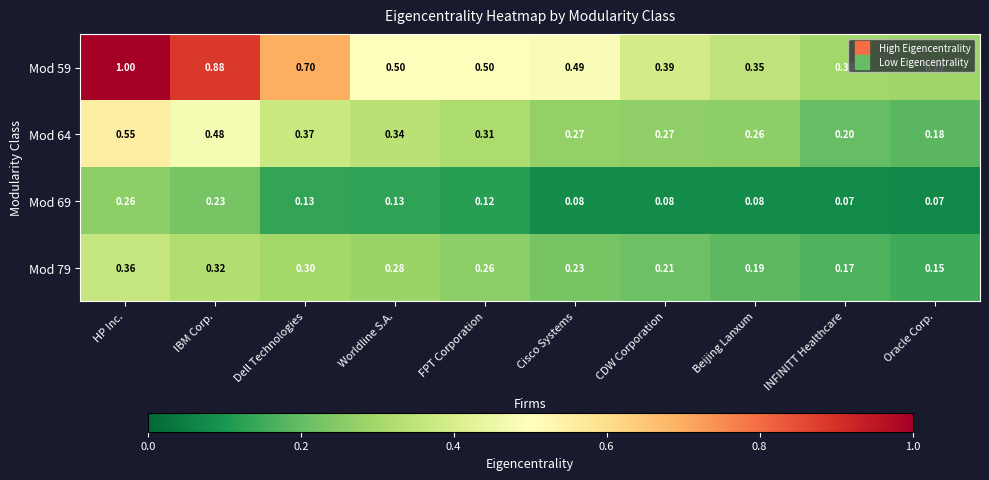

At which label does Mod 59 reach its minimum?

Oracle Corp.